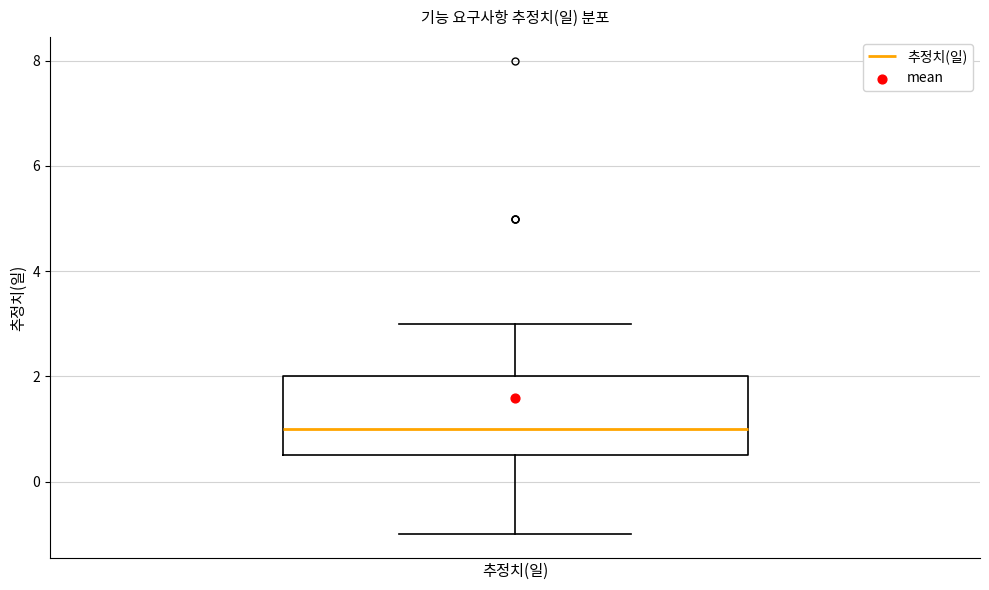

Transcribe this box plot: give where the median line is, the range the box spans, and where the two whiskers end, as read against the y-axis. The values are not printed on the chart, so give them approximately, as read against the axis.

median 1.0, box 0.6 to 2.0, whiskers -1.0 to 3.0